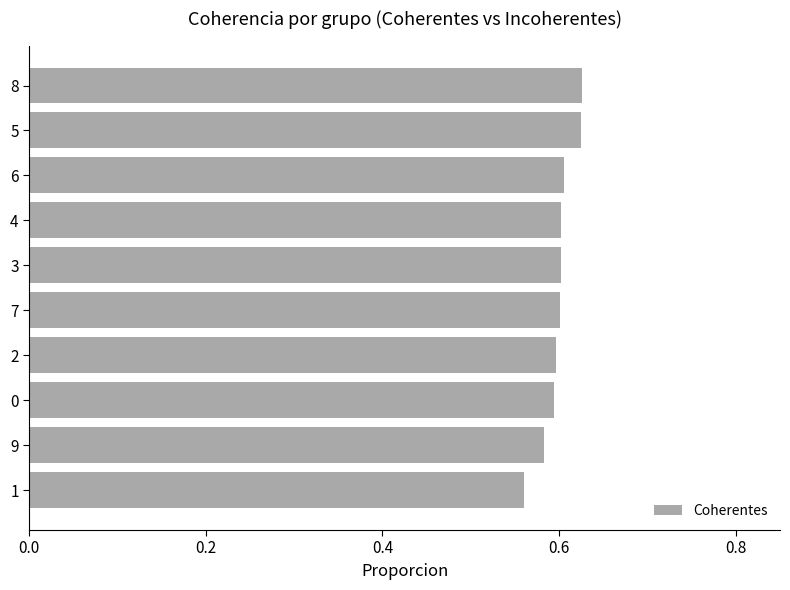

How many values are between 0 and 1?

10